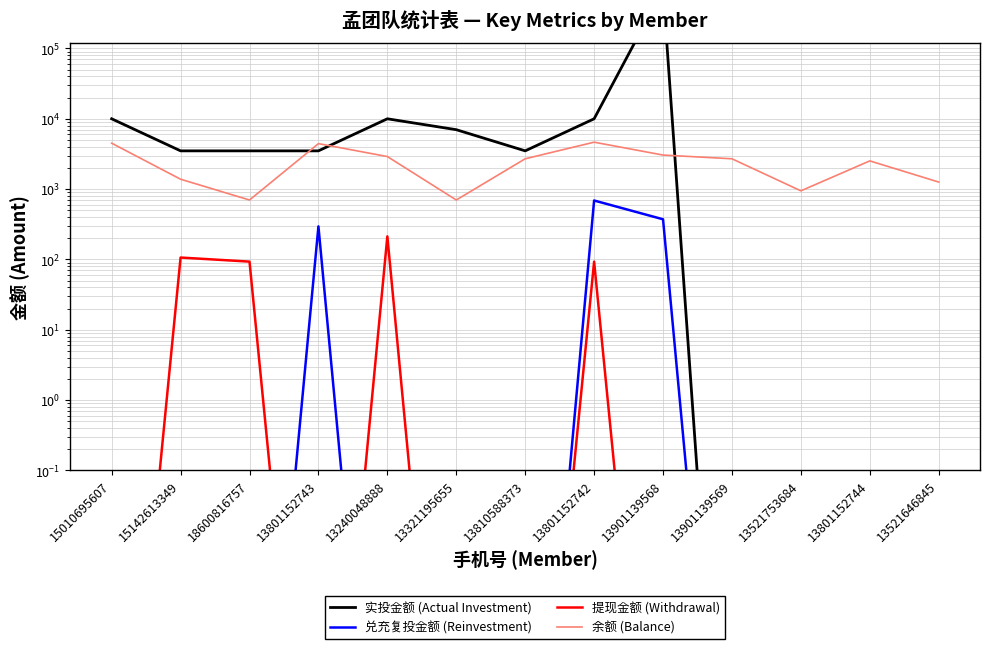

True or false: 提现金额 (Withdrawal) and 实投金额 (Actual Investment) cross at least once.

False